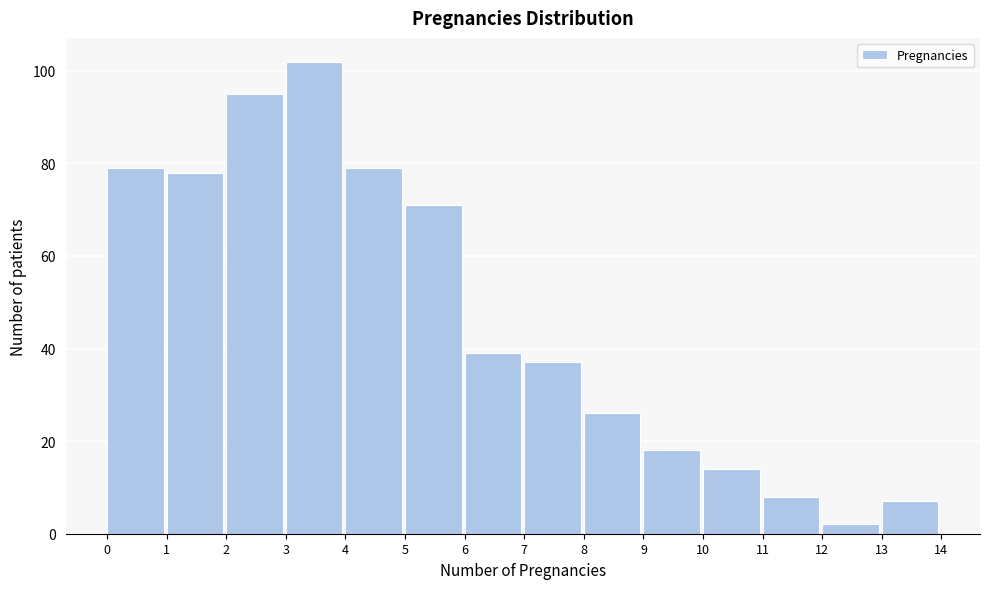

Over which range of the x-axis is the bar tallest?

3 to 4